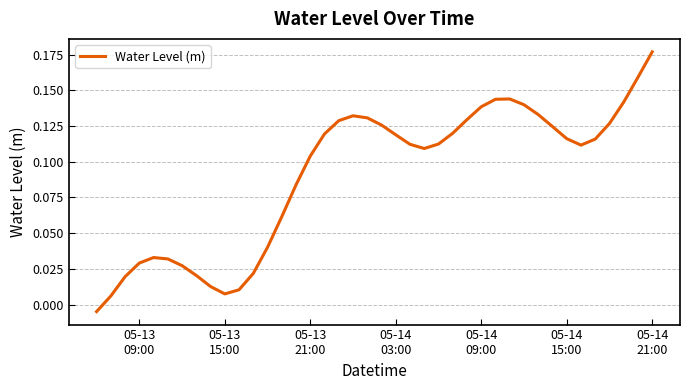

What is the value of the 34th point from the left?

0.1